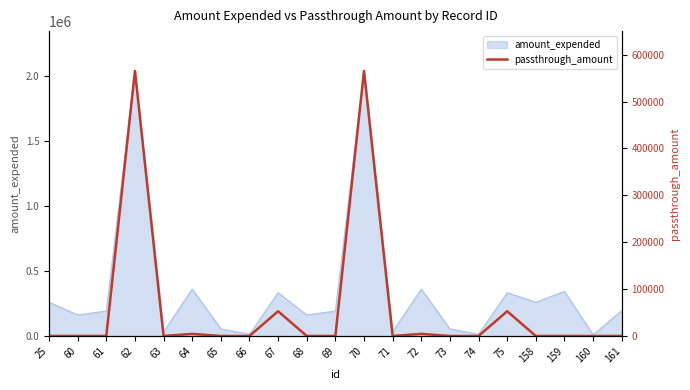

How many points are higher than both their immediate neighbors (excluding endpoints)?

6